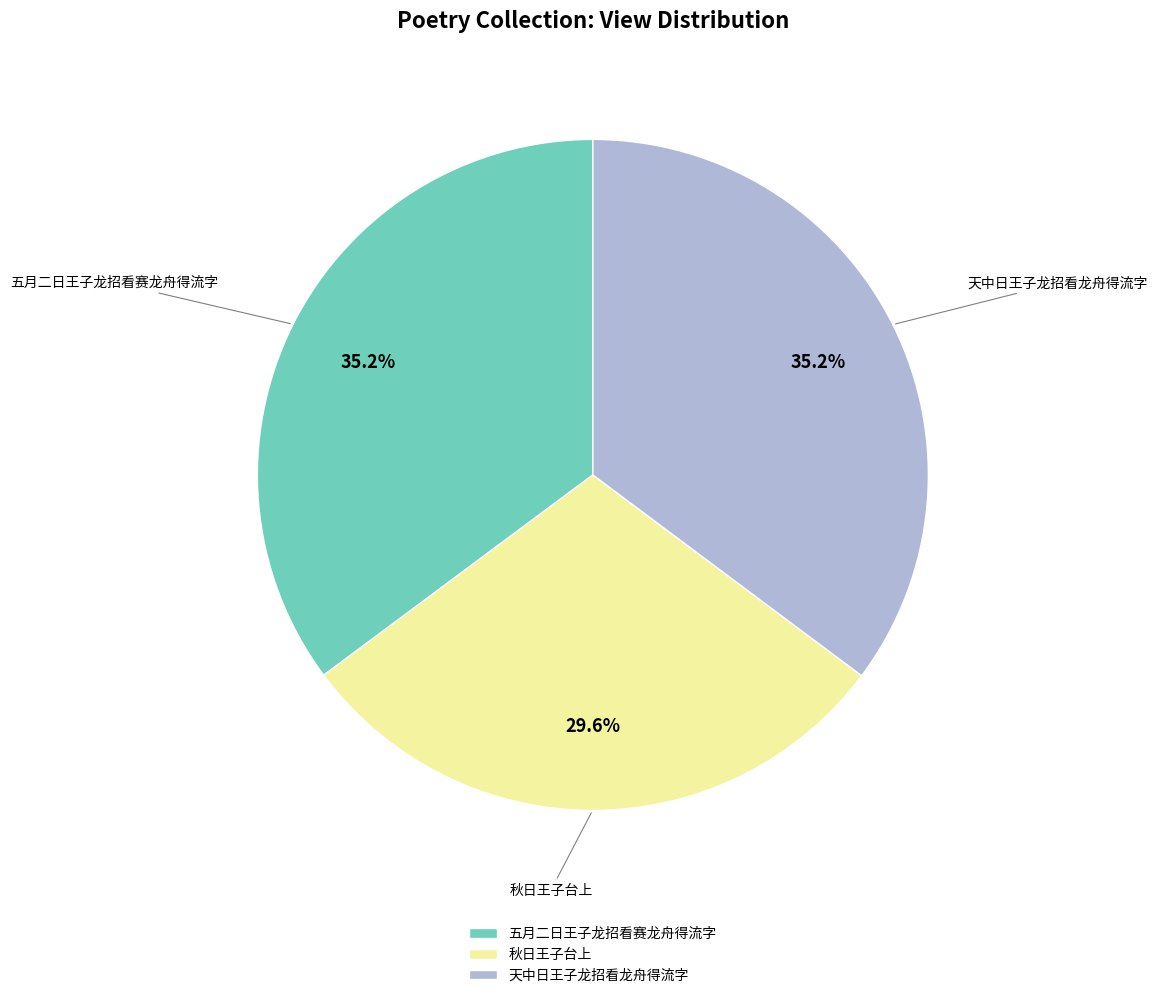

Count the number of slices in the pie.

3